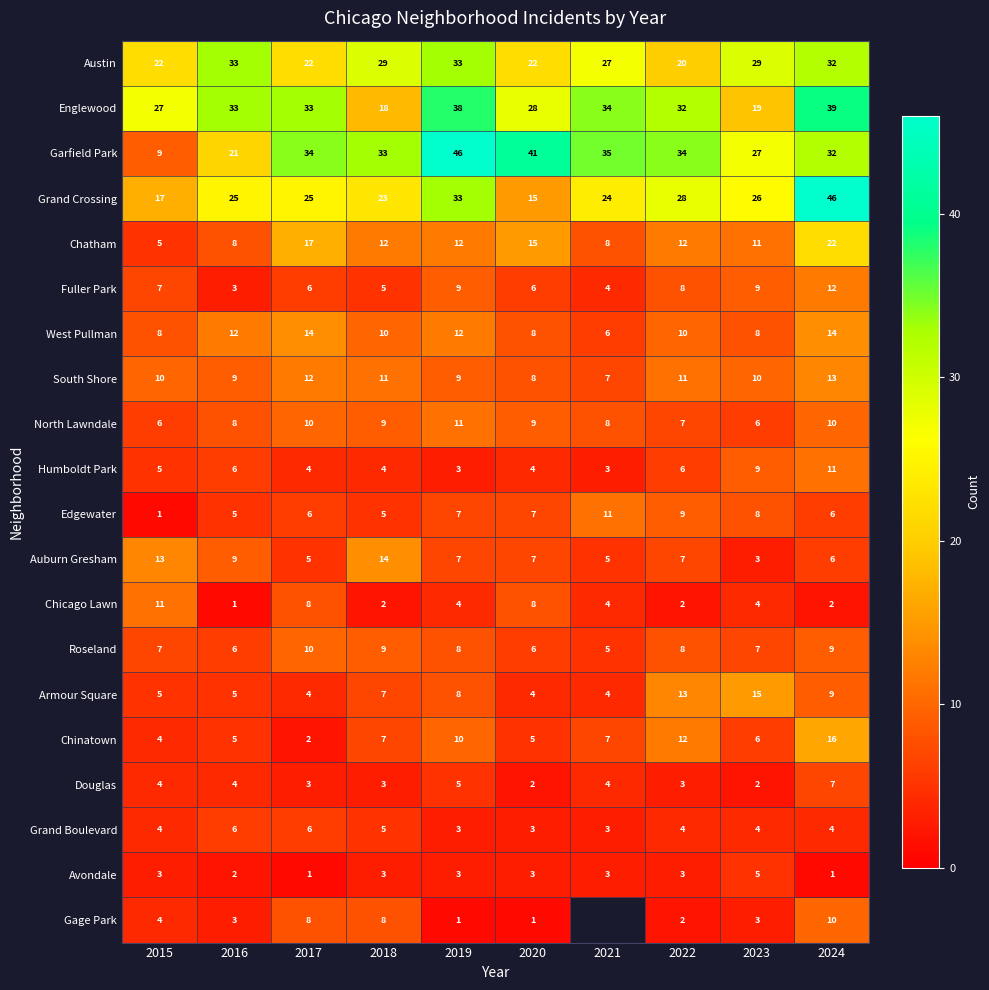

What is the sum of all Roseland values?

75